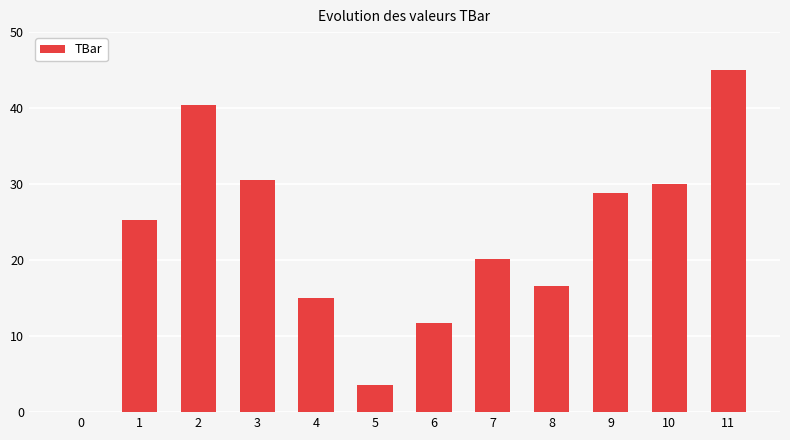

Reading left to right, what are all the values shown in this chart?

0.0	25.3	40.4	30.6	15.0	3.5	11.7	20.2	16.6	28.9	30.0	45.0